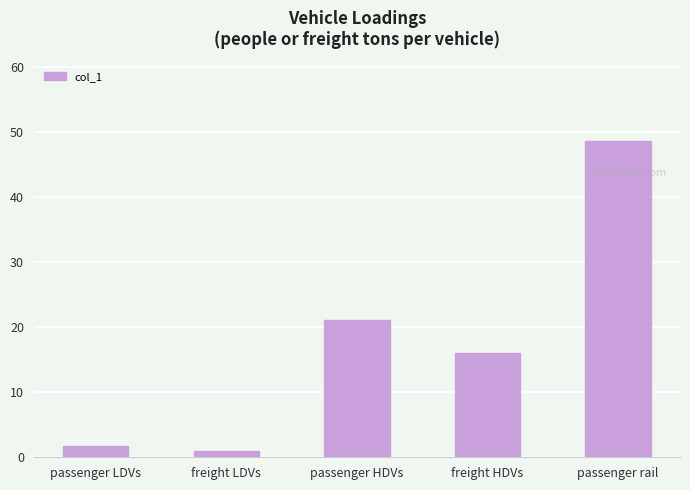

Rank the categories by value from lowest to highest.

freight LDVs, passenger LDVs, freight HDVs, passenger HDVs, passenger rail